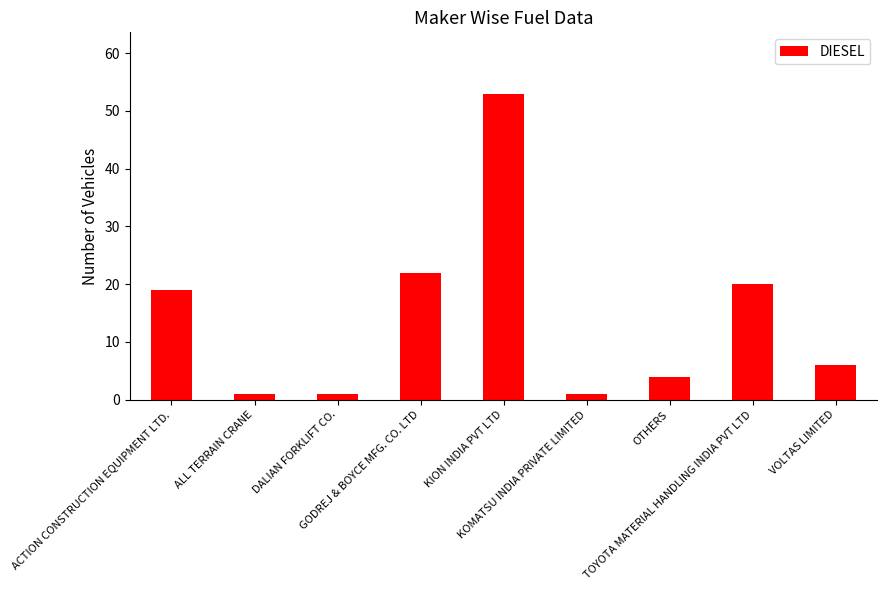

How many categories are shown in the chart?

9